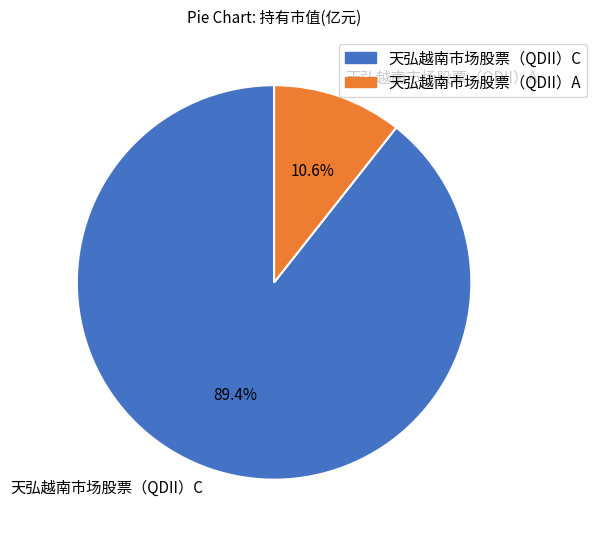

Which slice is the largest?

天弘越南市场股票（QDII）C